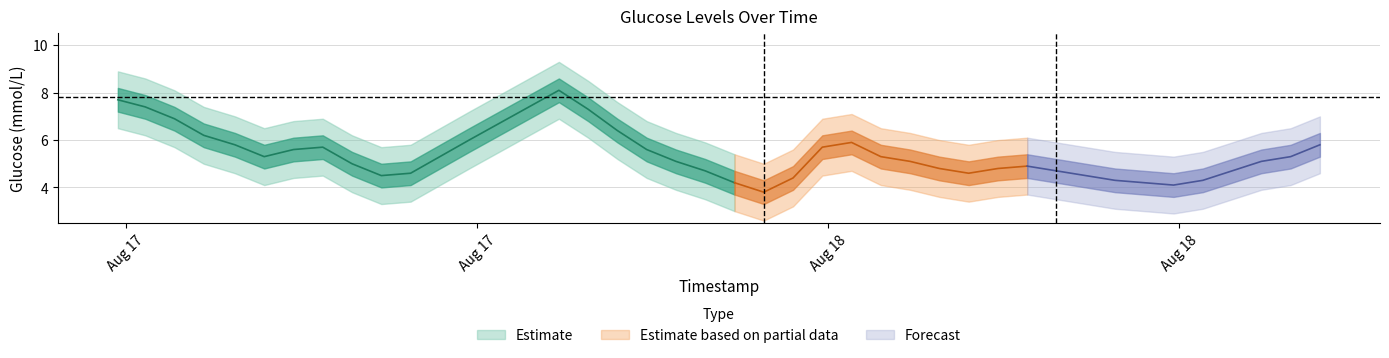

At which category does the chart reach its minimum across all series?

20